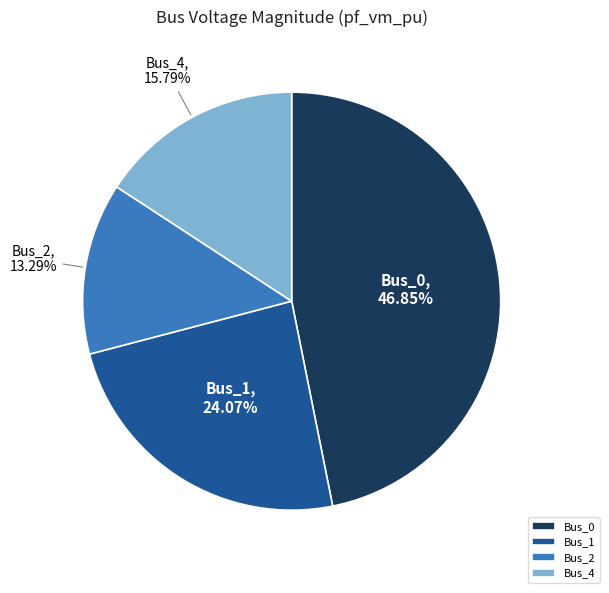

What percentage is the Bus_0 slice, to the nearest percent?

47%